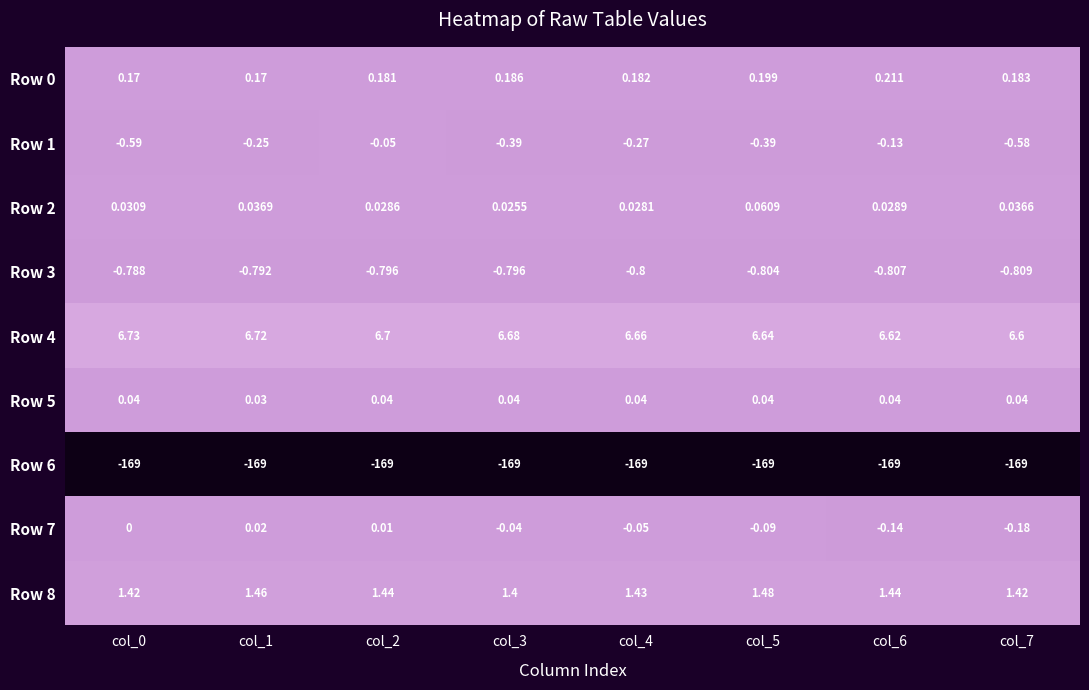

Is the value of Row 3 at col_7 greater than the value of Row 2 at col_5?

No